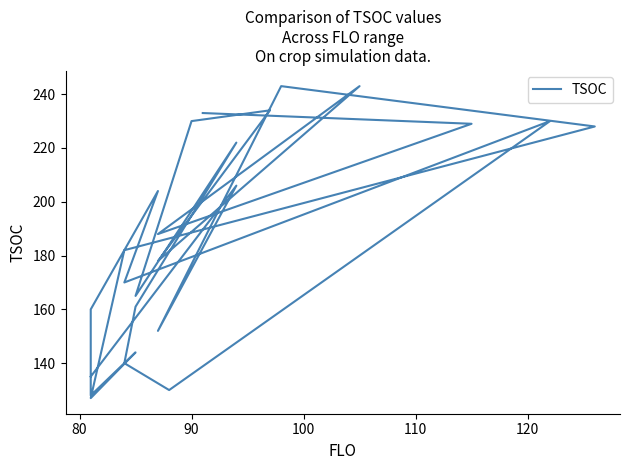

Does the chart have visible grid lines?

No